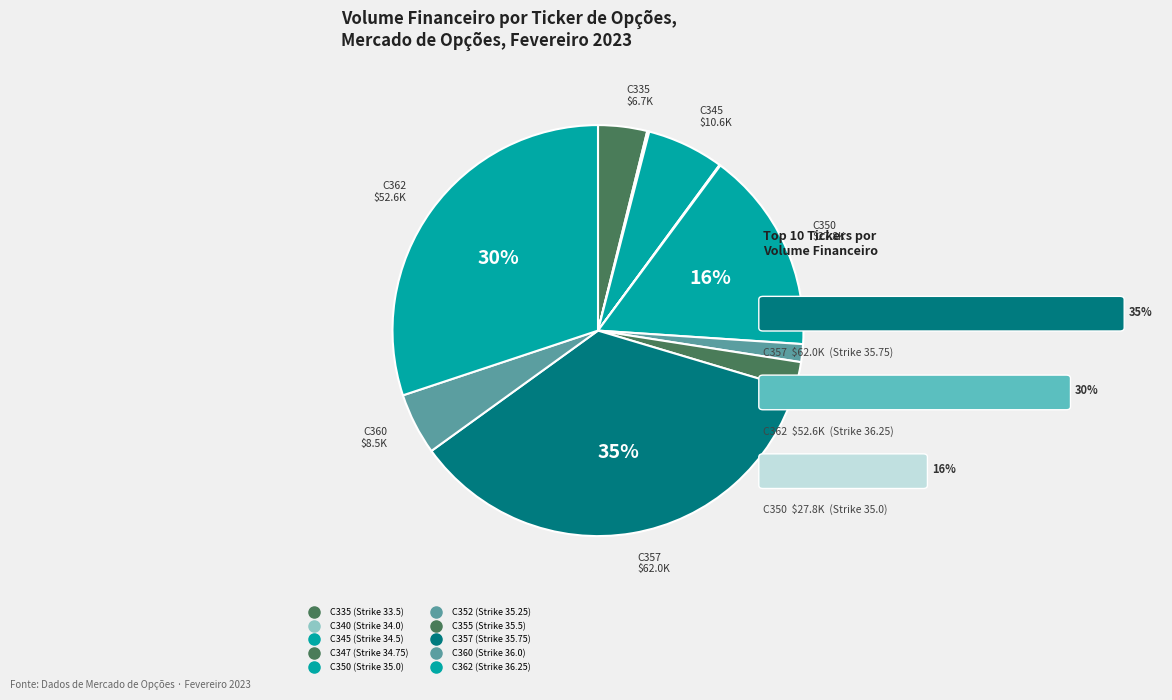

Is C355 the majority of the pie?

No